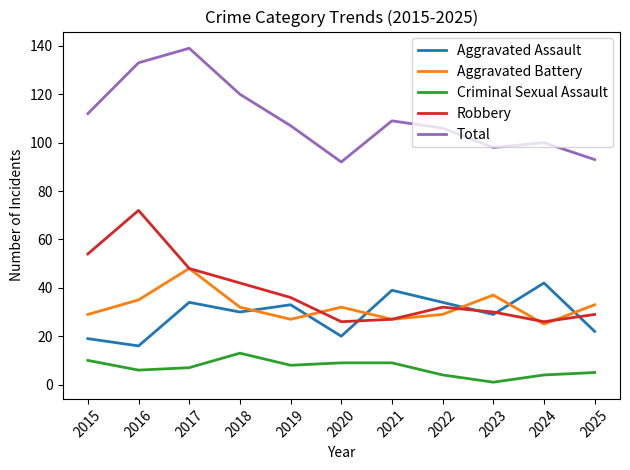

Reading right to left, list all the values displayed in this chart.

Aggravated Assault: 2025=22	2024=42	2023=29	2022=34	2021=39	2020=20	2019=33	2018=30	2017=34	2016=16	2015=19
Aggravated Battery: 2025=33	2024=25	2023=37	2022=29	2021=27	2020=32	2019=27	2018=32	2017=48	2016=35	2015=29
Criminal Sexual Assault: 2025=5	2024=4	2023=1	2022=4	2021=9	2020=9	2019=8	2018=13	2017=7	2016=6	2015=10
Robbery: 2025=29	2024=26	2023=30	2022=32	2021=27	2020=26	2019=36	2018=42	2017=48	2016=72	2015=54
Total: 2025=93	2024=100	2023=98	2022=106	2021=109	2020=92	2019=107	2018=120	2017=139	2016=133	2015=112